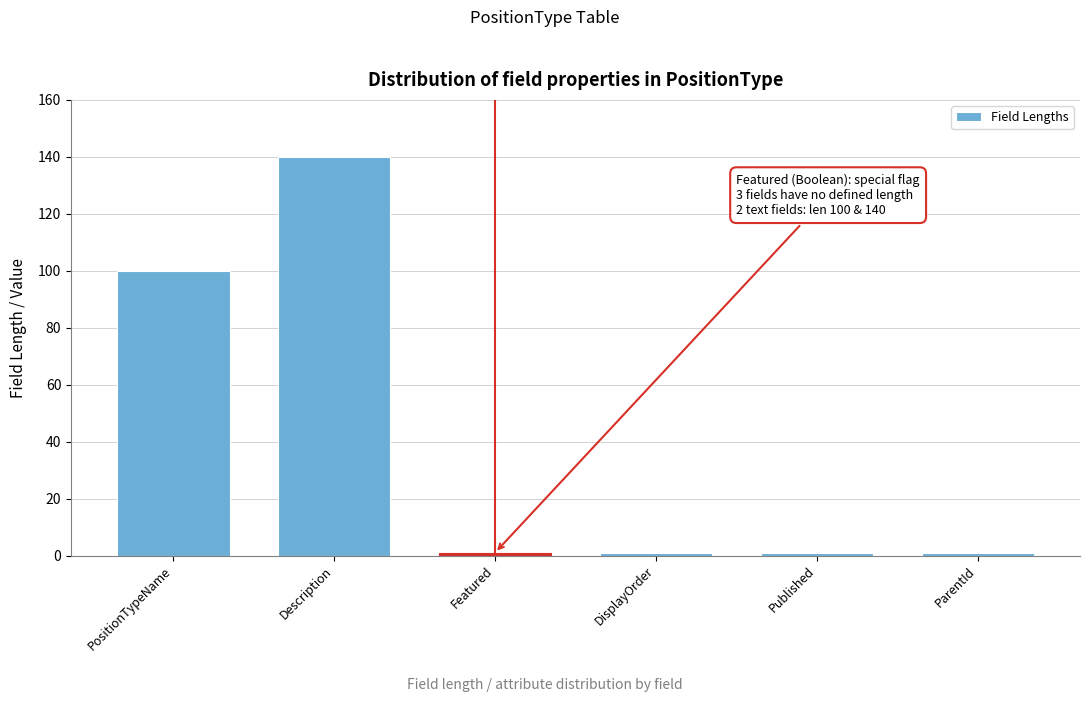

Reading left to right, extract all data points from this chart.

100	140	1	1	1	1